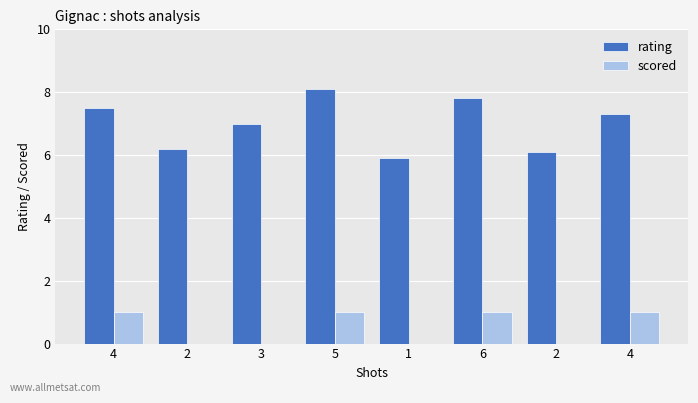

Is it true that scored equals 1.6 at 4?

False